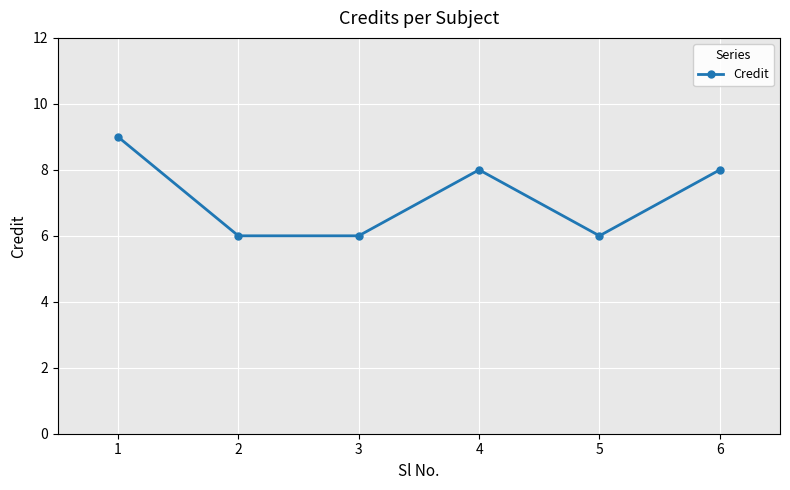

What is the difference between the maximum and minimum values?

3